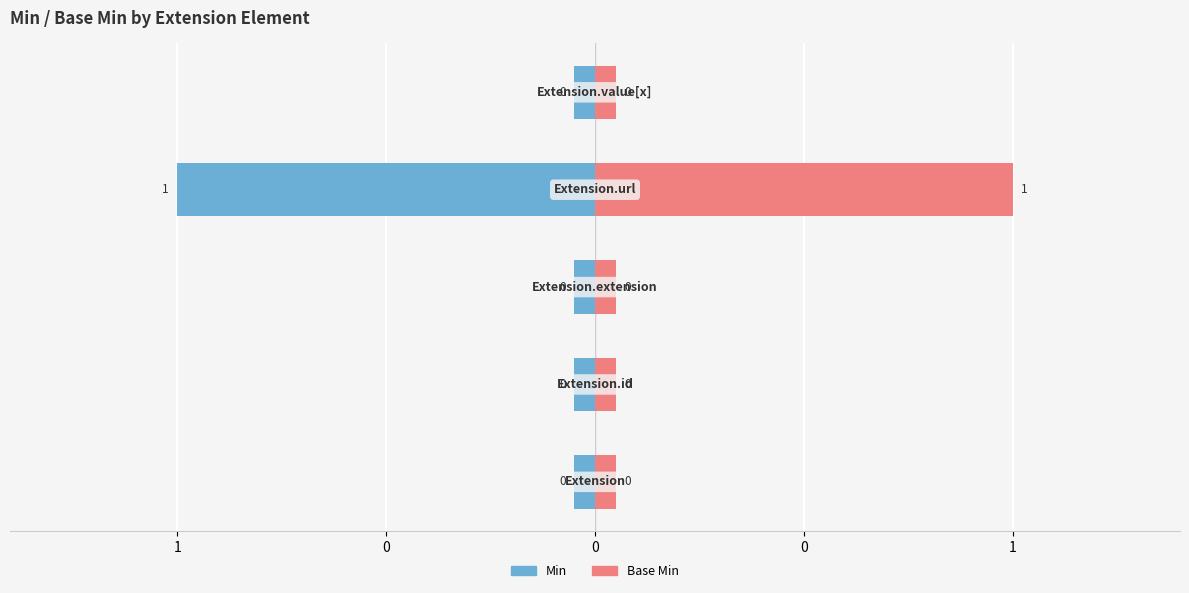

What is the sum of the Base Min values at 0 and 1?

0.1